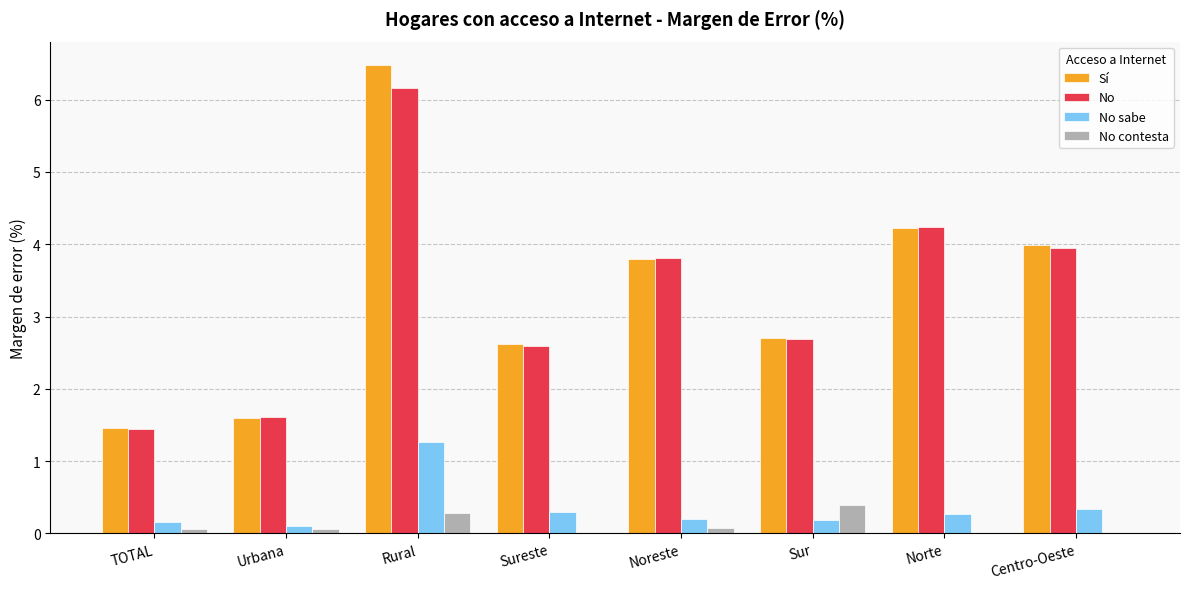

Which series changed the most between Noreste and Sur?

No